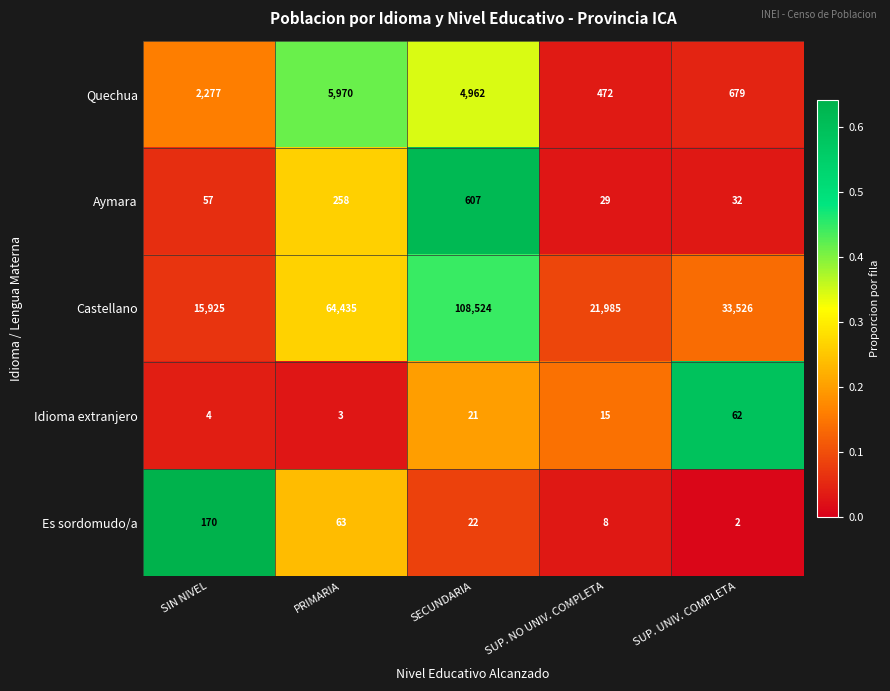

At PRIMARIA, list the series in order from smallest to largest.

Idioma extranjero, Es sordomudo/a, Aymara, Quechua, Castellano